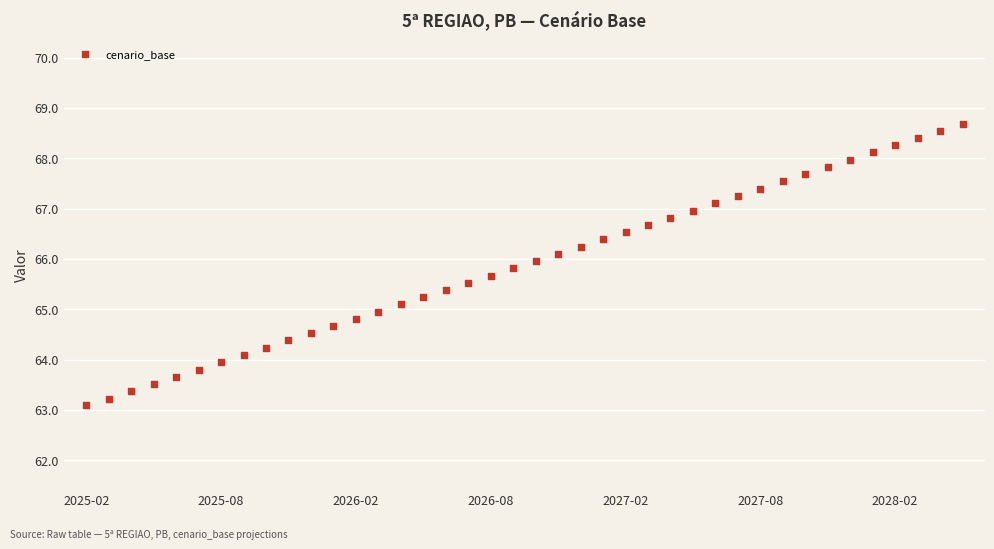

What is the range of Y values (max minus min)?

5.6